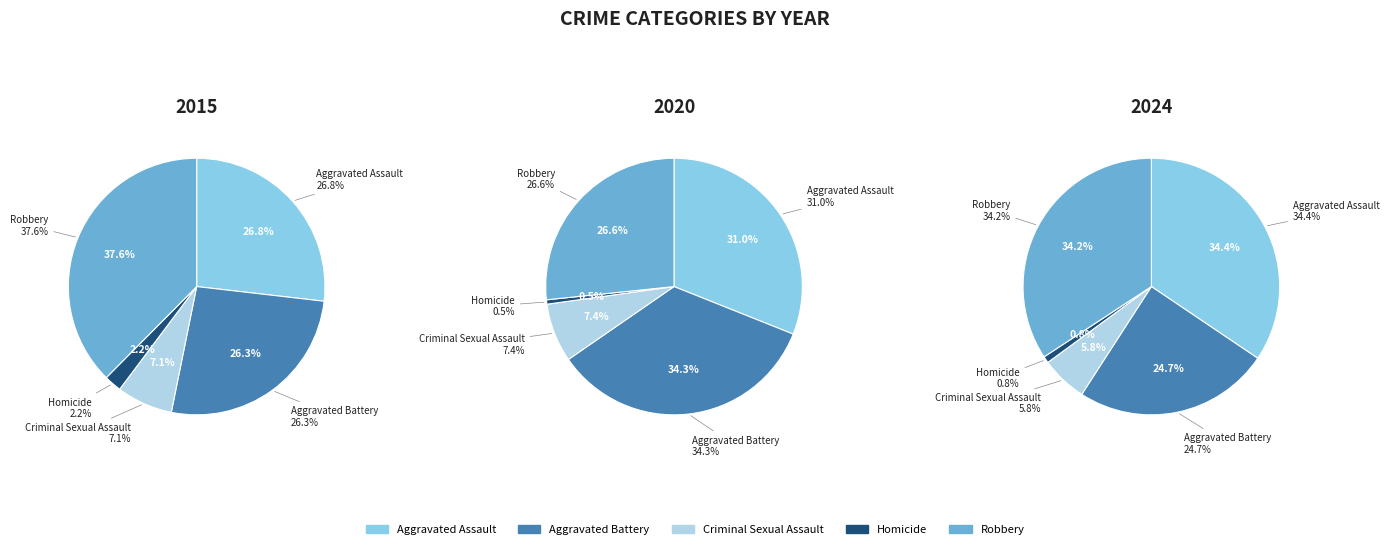

To the nearest percent, what percentage of the pie is Aggravated Assault?

31%